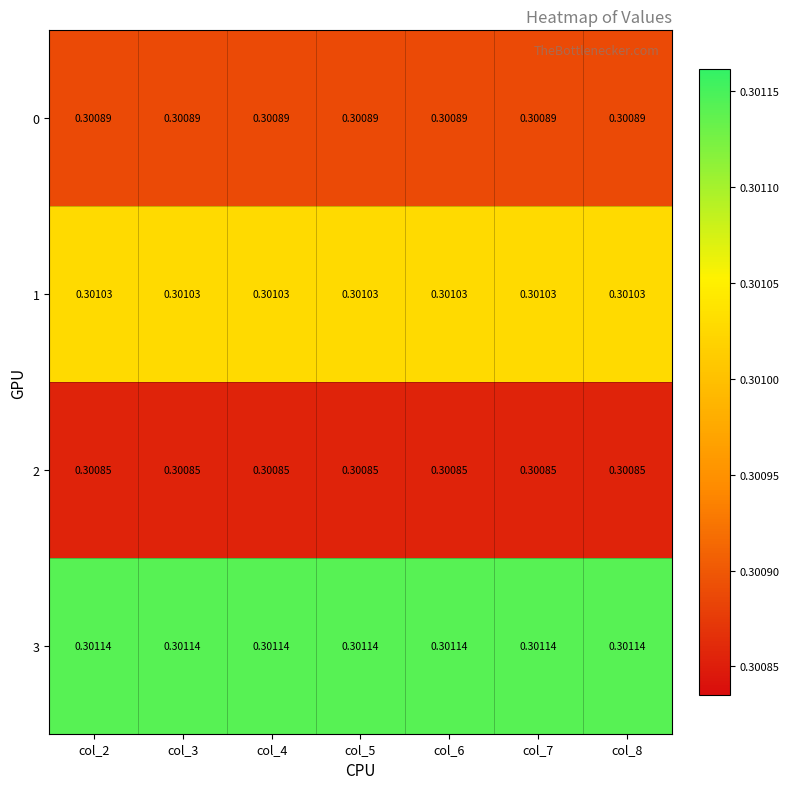

Is the value of 3 at col_3 greater than the value of 1 at col_7?

Yes